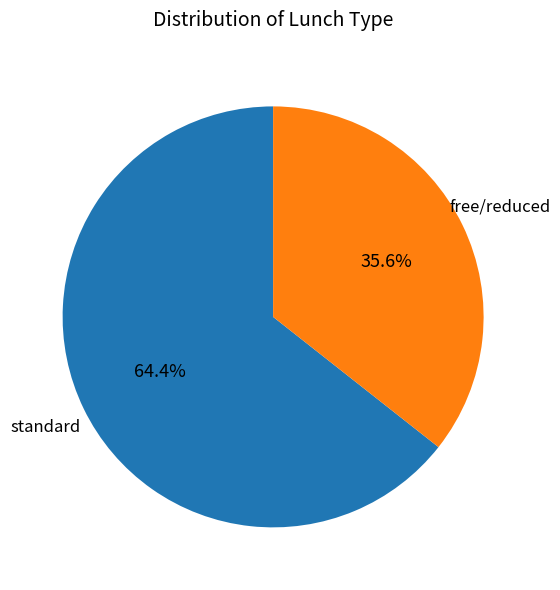

Is standard the majority of the pie?

Yes